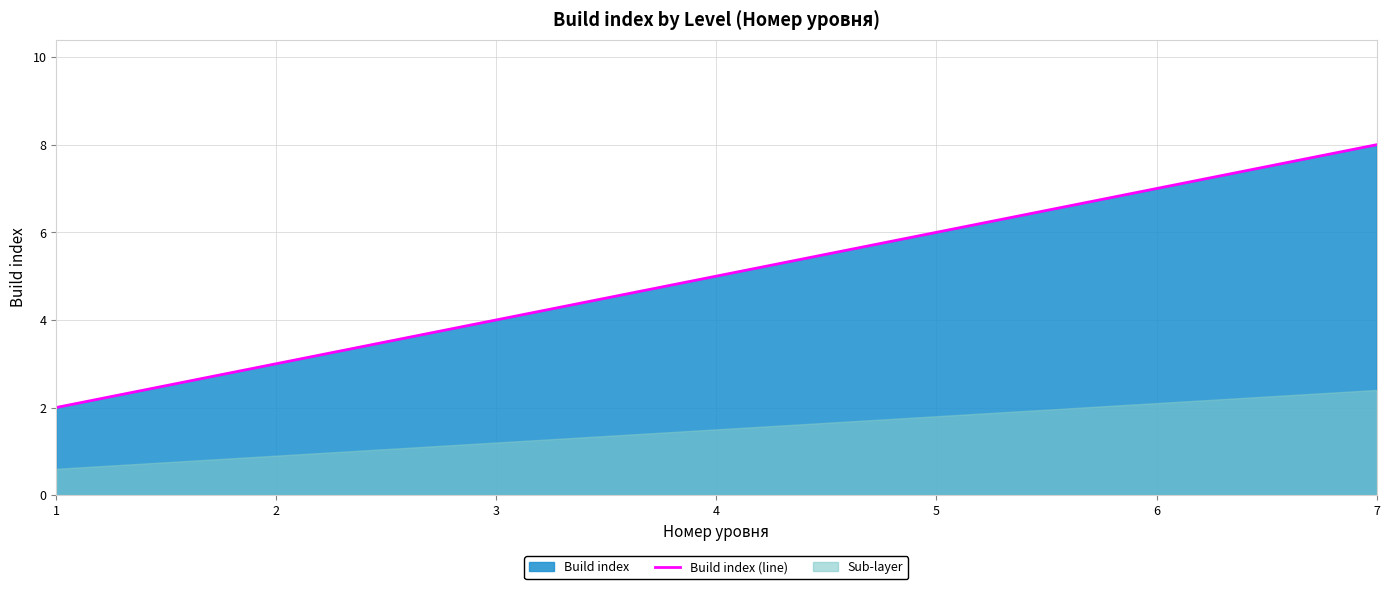

The value of Build index (line) at 6 is 4. True or false?

False